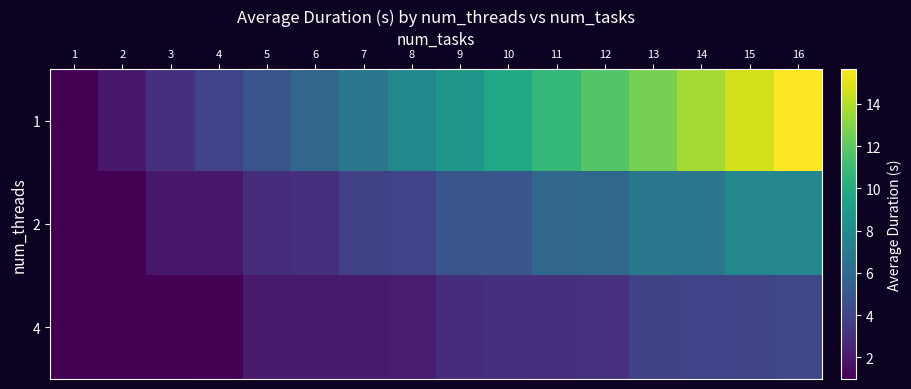

List the series in order of their peak value, highest first.

1, 2, 4